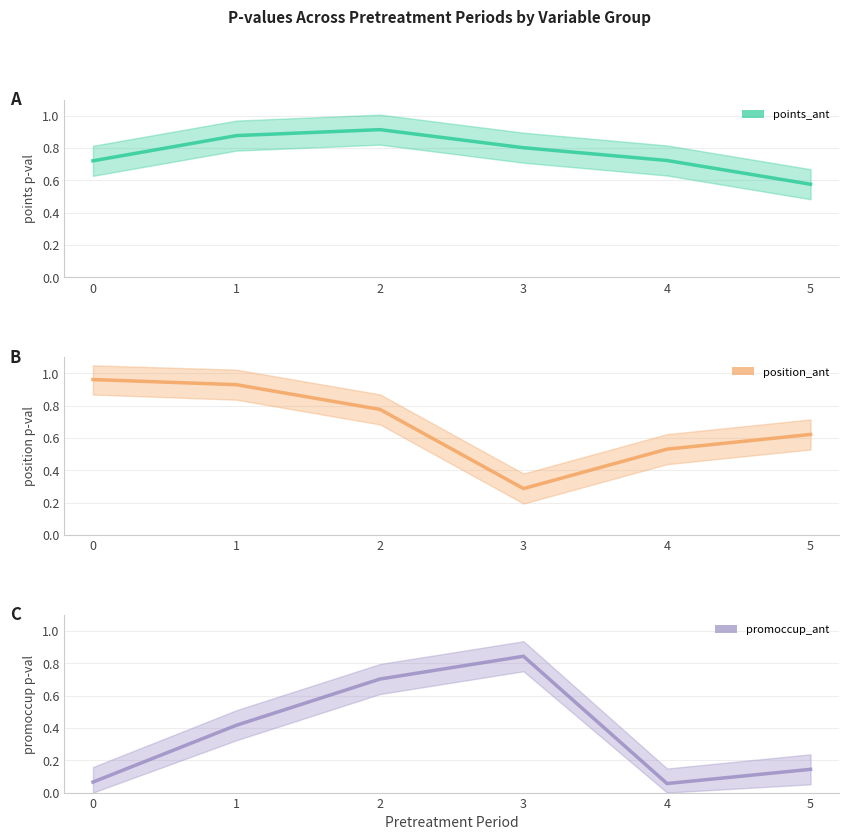

Which series ends up on top after the final intersection of position_ant_pval and points_ant_pval?

position_ant_pval